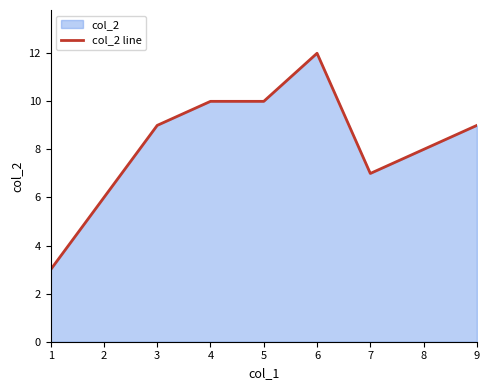

What value does the data have at 5?

10